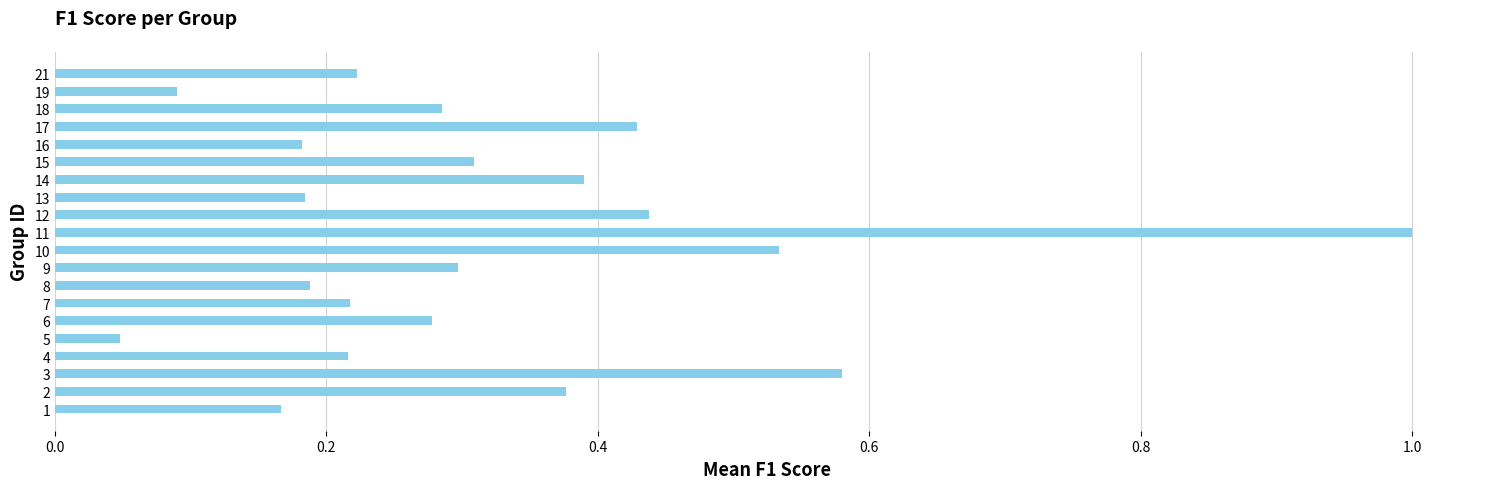

What is the change in value from 8 to 10?

+0.3